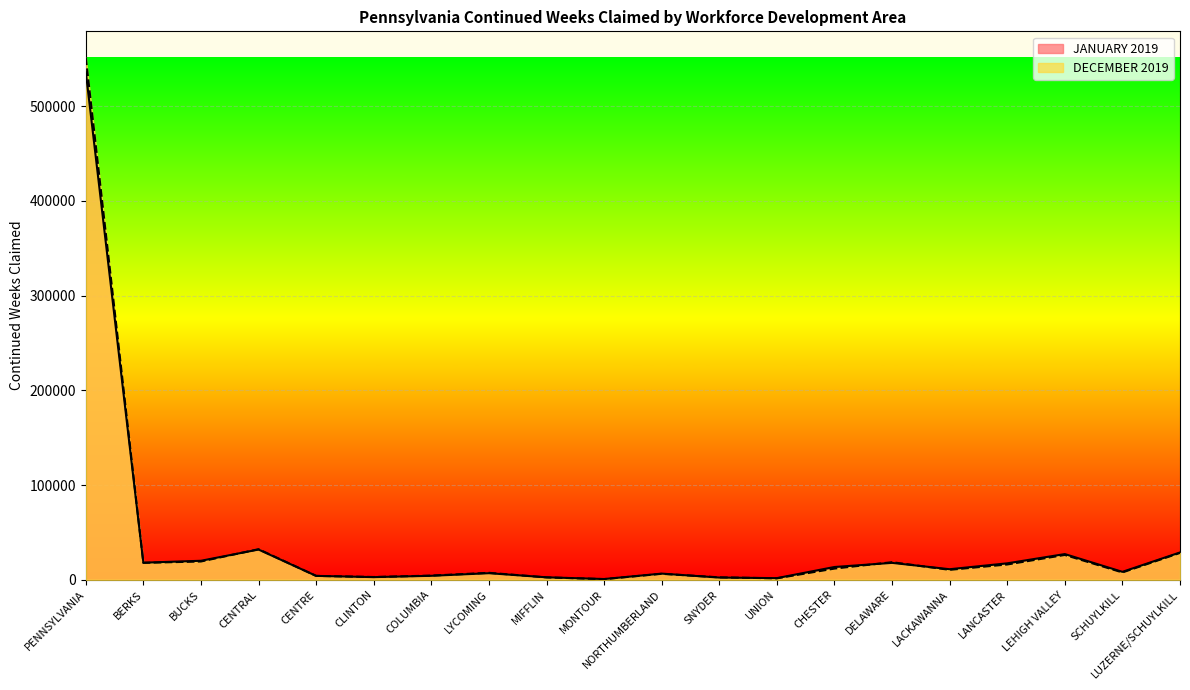

What is the maximum value for JANUARY 2019?

536240